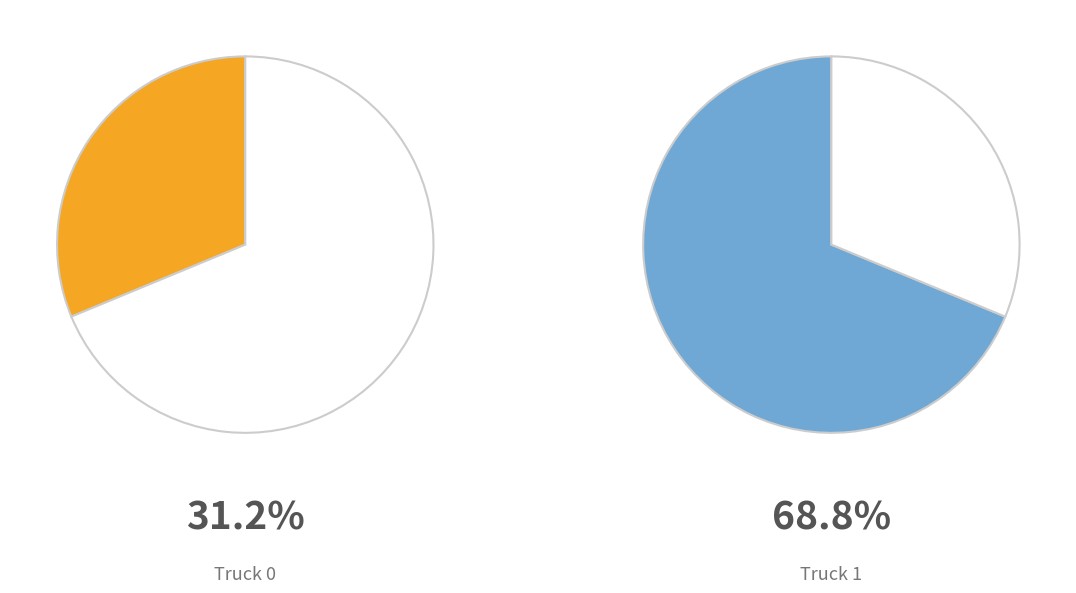

To the nearest percent, what is the combined percentage of Truck 0 and Truck 1?

100%